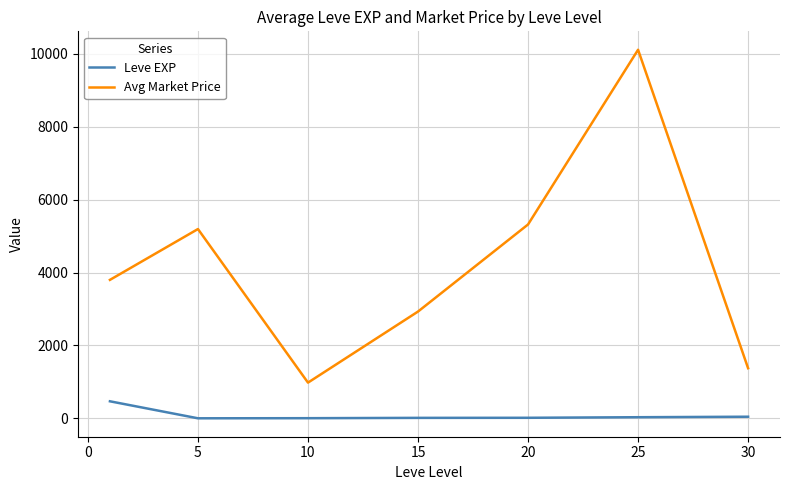

What is the difference between the maximum and minimum values in the Leve EXP series?

466.2